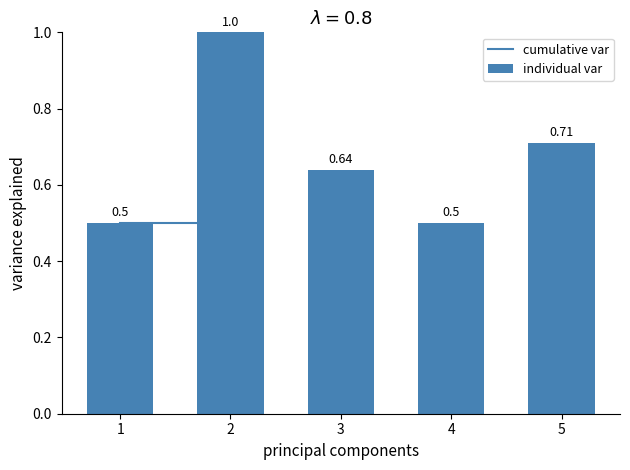

Is it true that individual var equals 0.3 at 4?

False